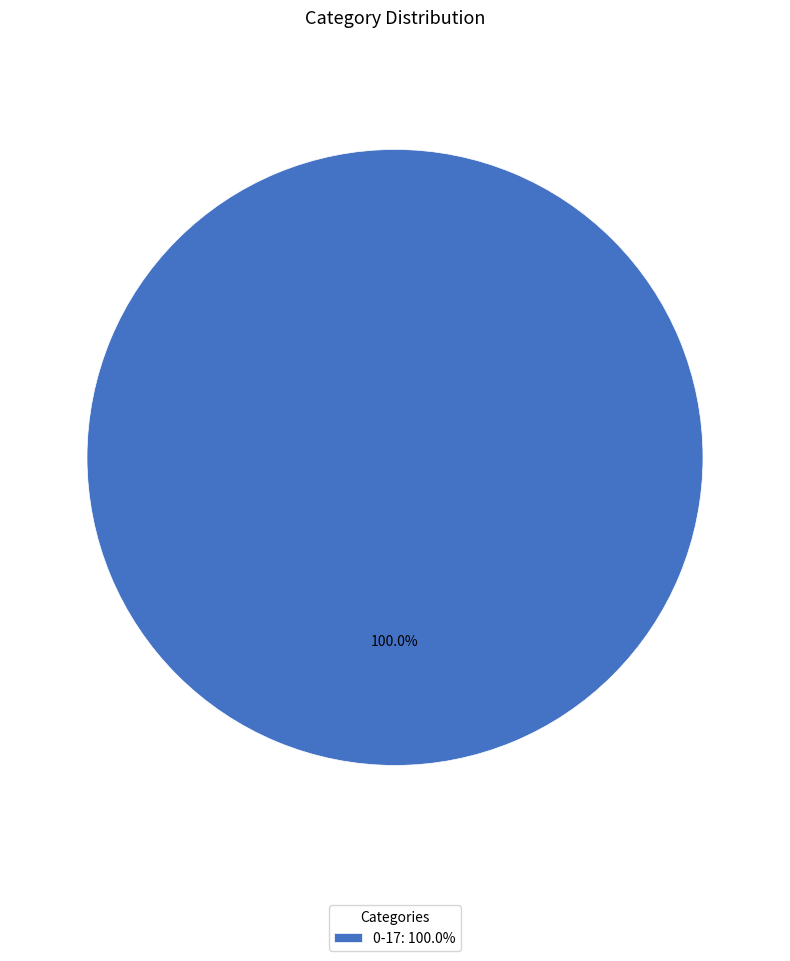

Rank the categories by value from lowest to highest.

0-17: 100.0%